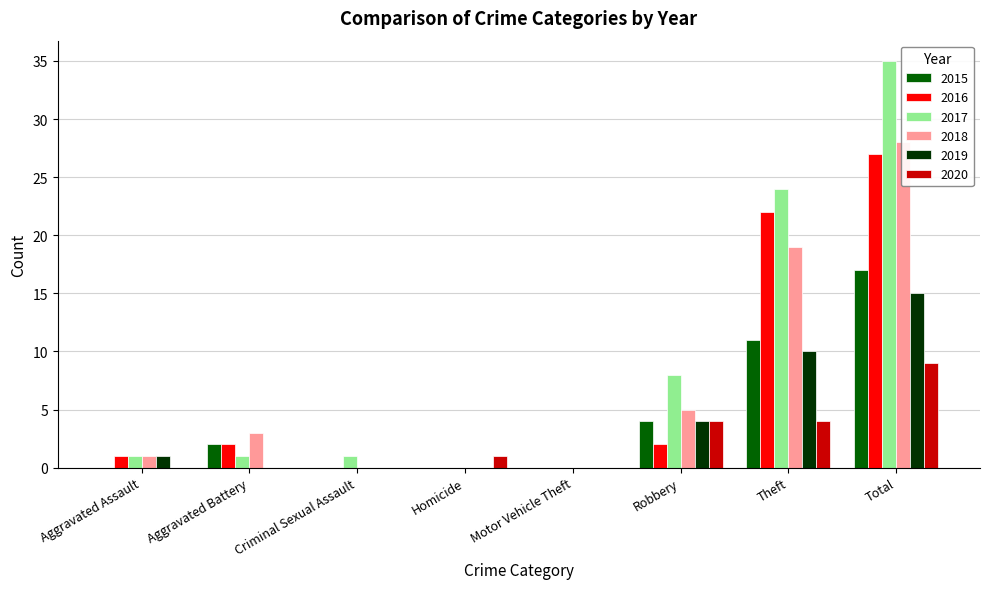

Reading right to left, extract all data points from this chart.

2015: Total=17	Theft=11	Robbery=4	Motor Vehicle Theft=0	Homicide=0	Criminal Sexual Assault=0	Aggravated Battery=2	Aggravated Assault=0
2016: Total=27	Theft=22	Robbery=2	Motor Vehicle Theft=0	Homicide=0	Criminal Sexual Assault=0	Aggravated Battery=2	Aggravated Assault=1
2017: Total=35	Theft=24	Robbery=8	Motor Vehicle Theft=0	Homicide=0	Criminal Sexual Assault=1	Aggravated Battery=1	Aggravated Assault=1
2018: Total=28	Theft=19	Robbery=5	Motor Vehicle Theft=0	Homicide=0	Criminal Sexual Assault=0	Aggravated Battery=3	Aggravated Assault=1
2019: Total=15	Theft=10	Robbery=4	Motor Vehicle Theft=0	Homicide=0	Criminal Sexual Assault=0	Aggravated Battery=0	Aggravated Assault=1
2020: Total=9	Theft=4	Robbery=4	Motor Vehicle Theft=0	Homicide=1	Criminal Sexual Assault=0	Aggravated Battery=0	Aggravated Assault=0